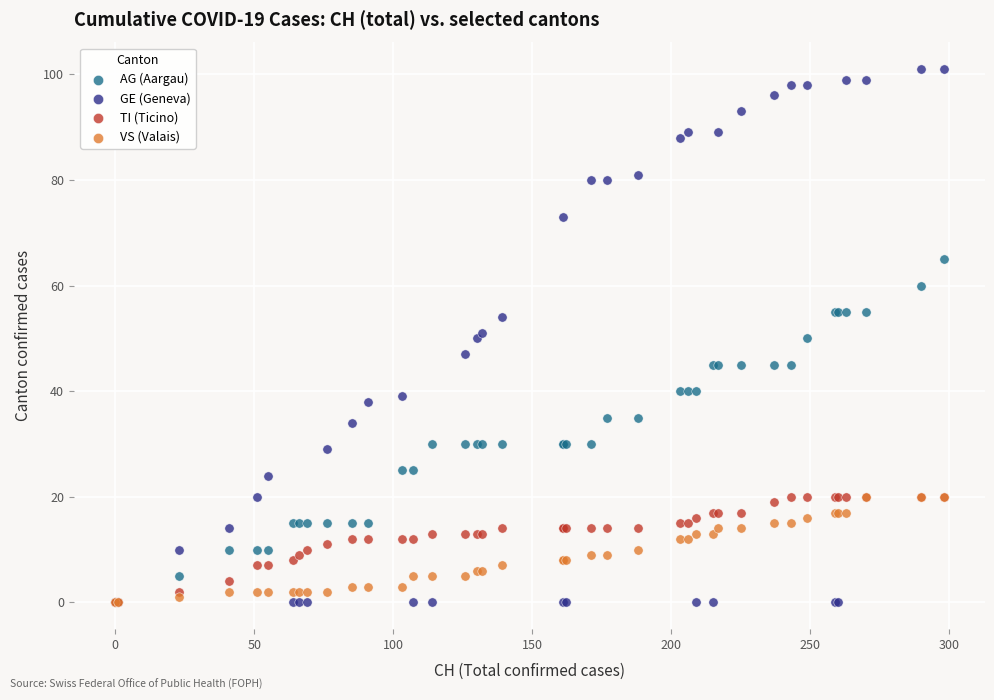

What are all the series names shown in the legend?

AG (Aargau), GE (Geneva), TI (Ticino), VS (Valais)